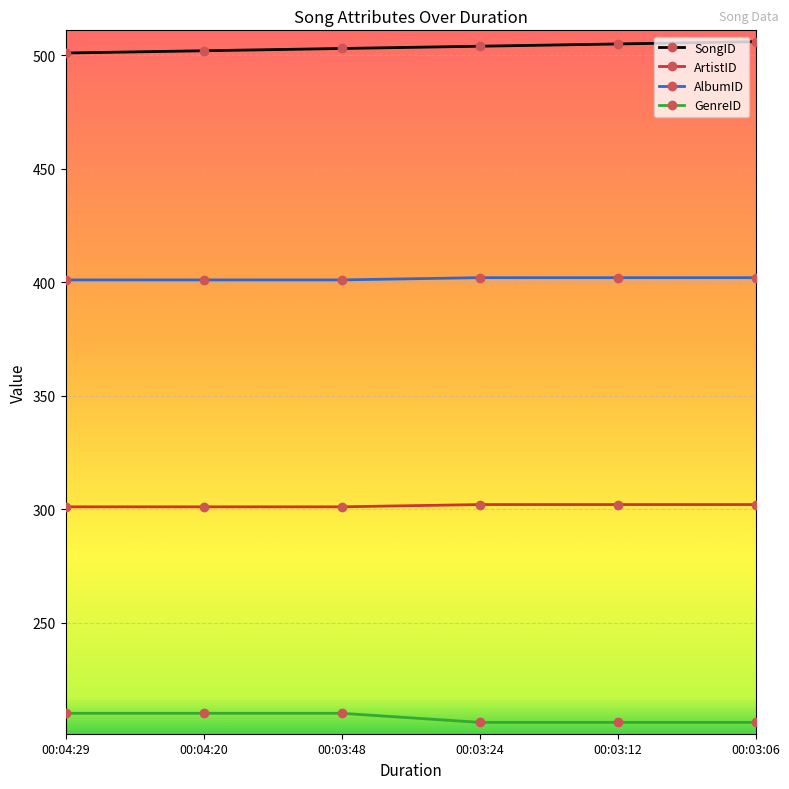

Which series has the largest total across all categories?

SongID